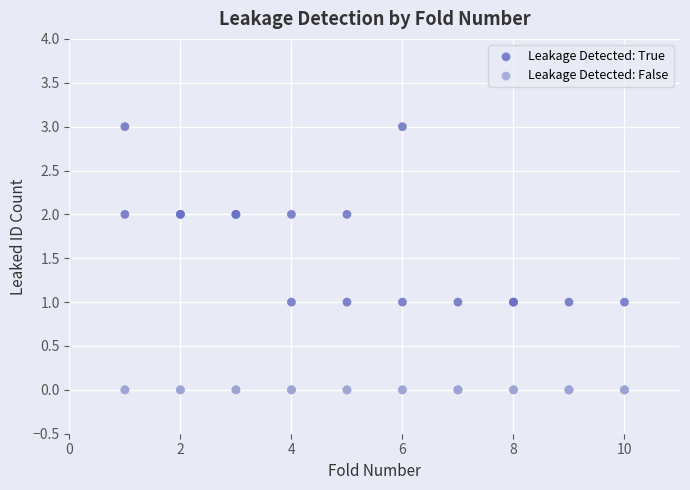

Which series reaches the maximum Y coordinate?

Leakage Detected: True